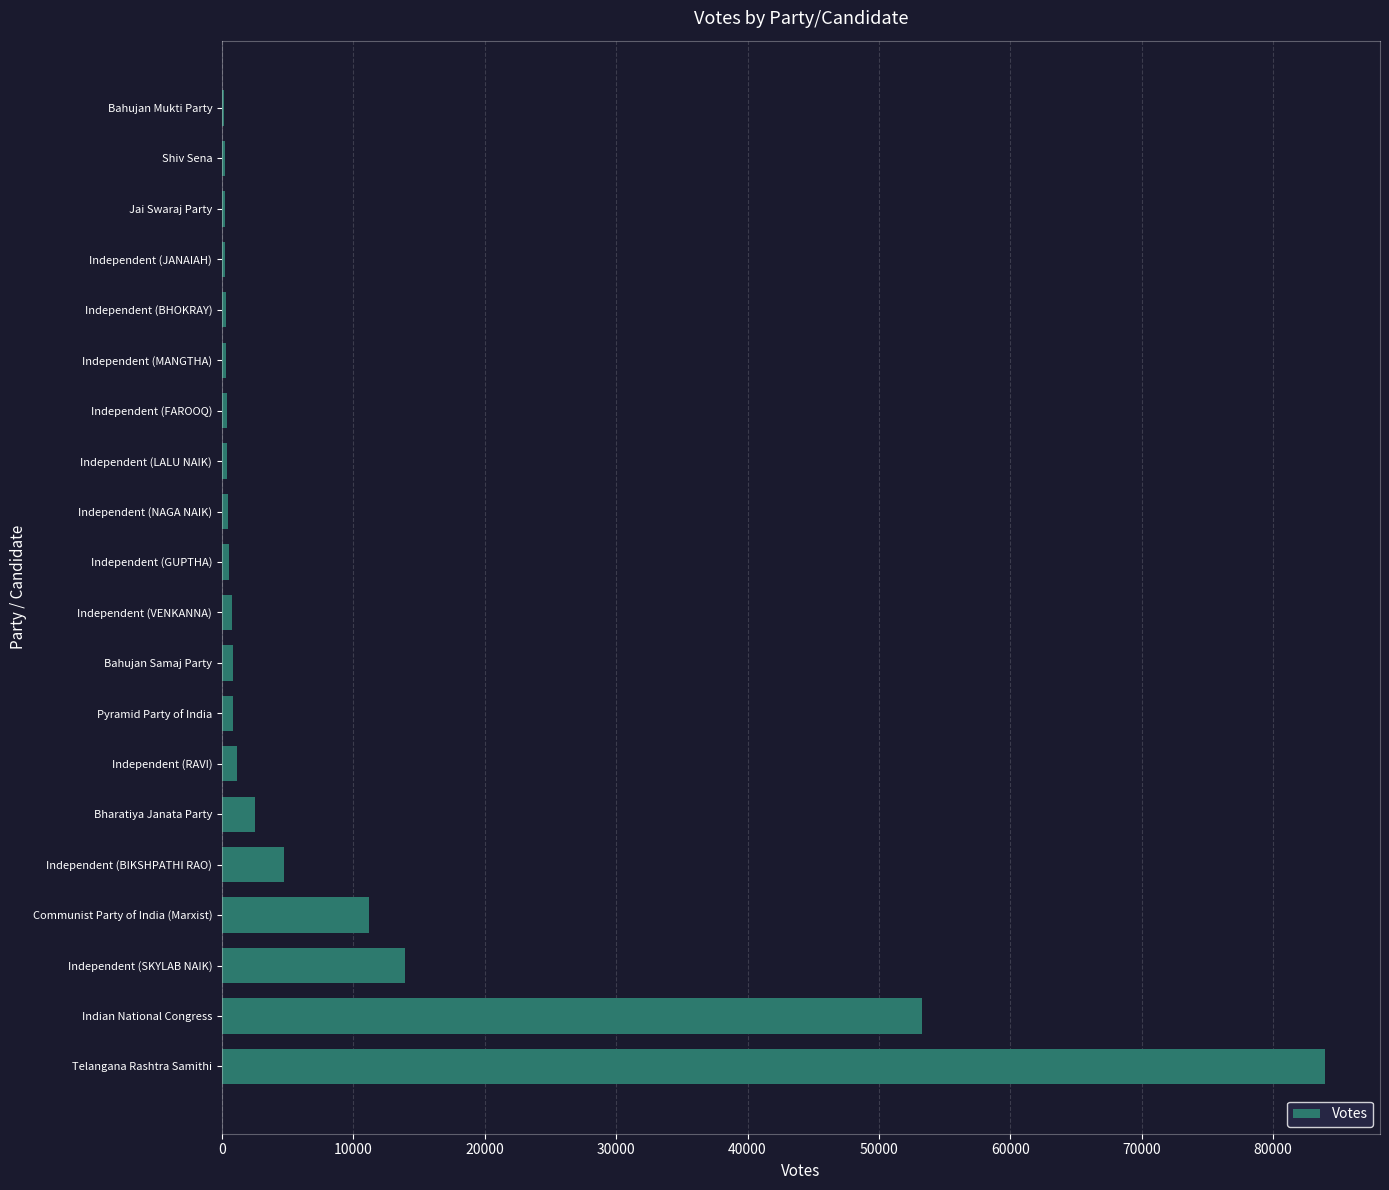

What is the average value?

8822